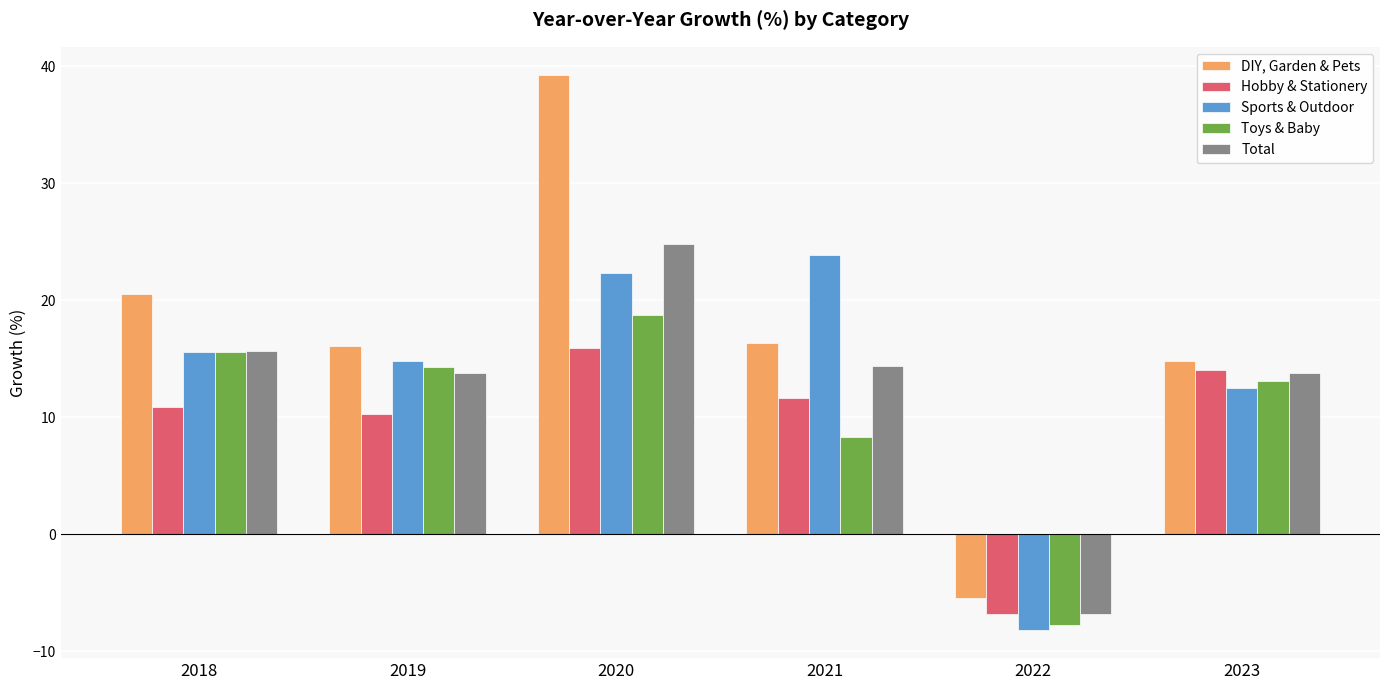

What is the value of the Sports & Outdoor bar at the 4th from the left?

23.9